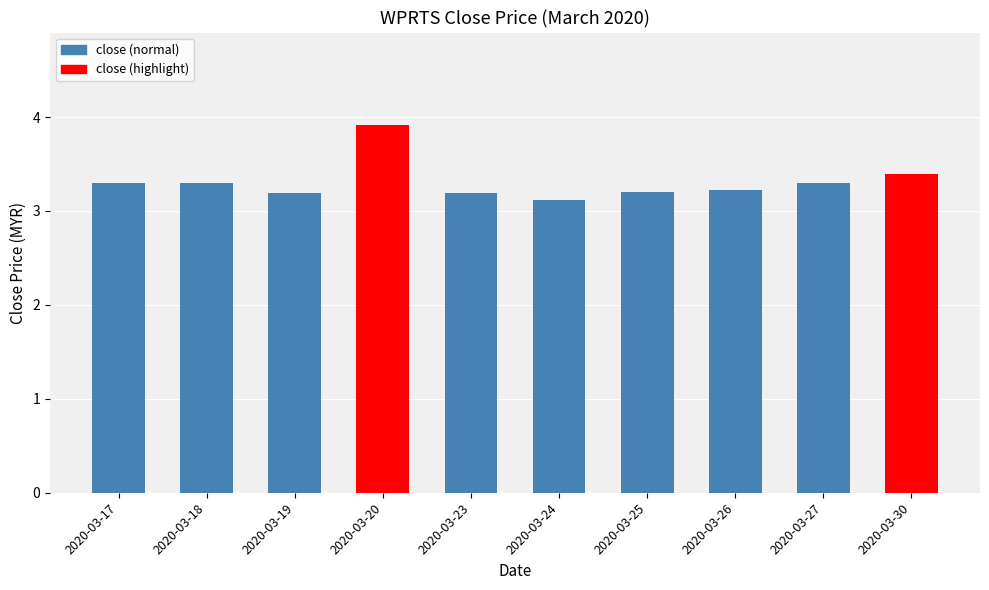

What is the sum of the values at 2020-03-18 and 2020-03-24?

6.4